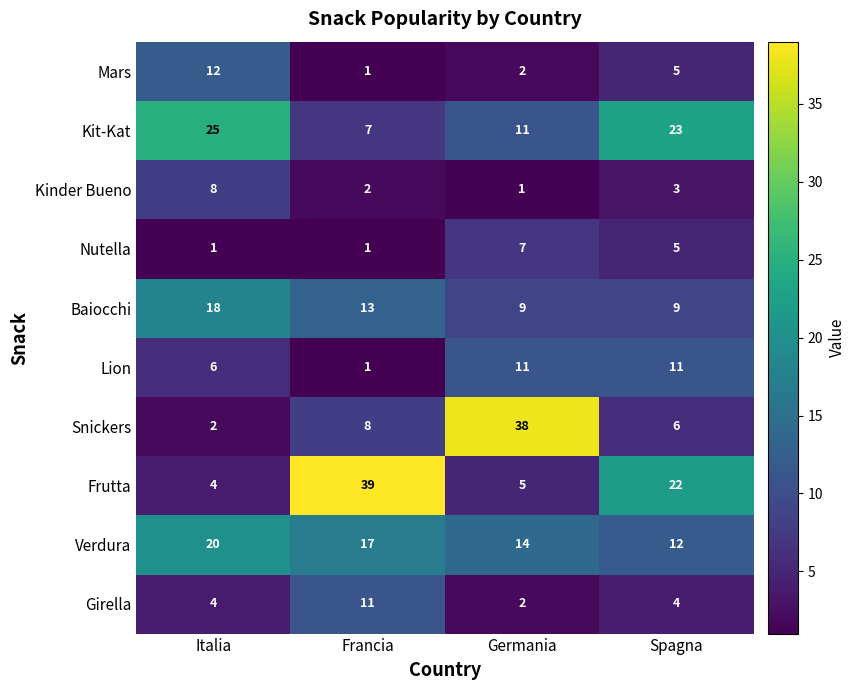

Is it true that Kinder Bueno equals 1 at Germania?

True